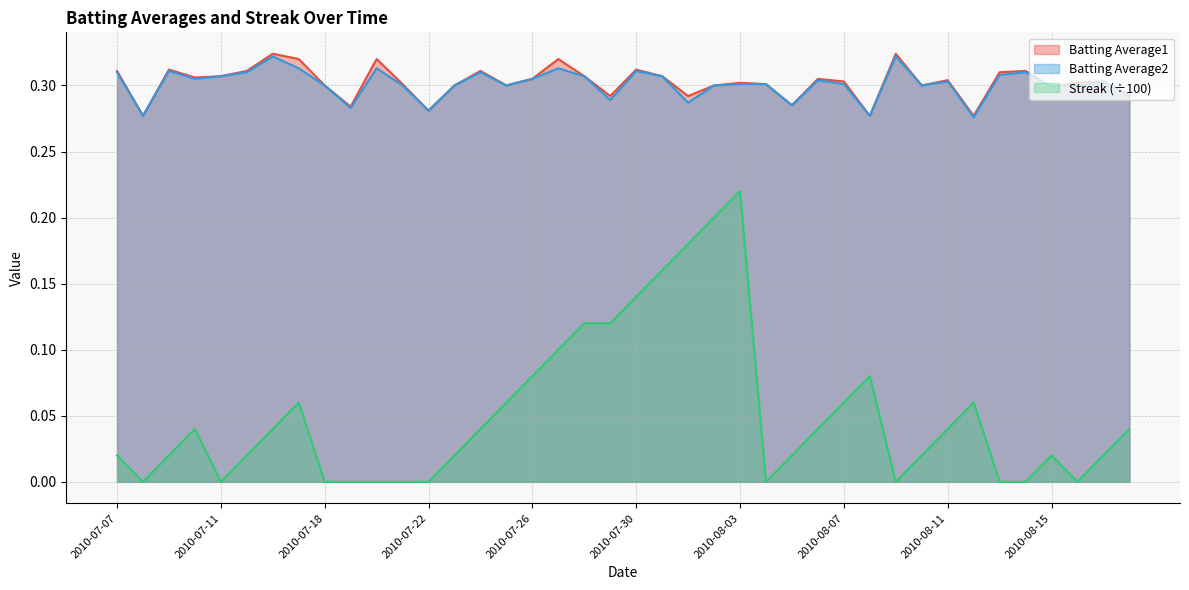

At which label is Batting Average1 closest to 0?

2010-07-08